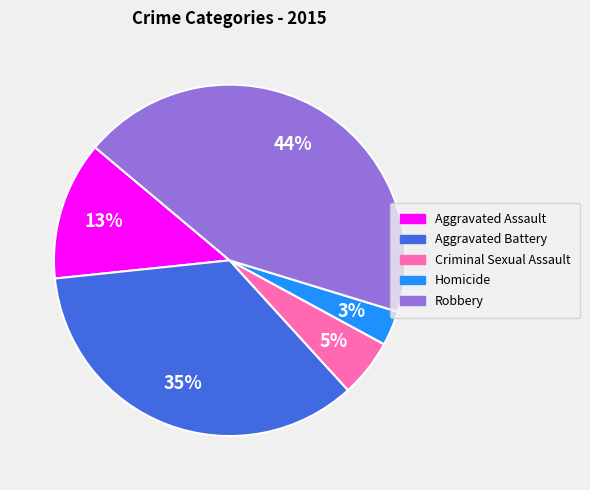

Between Criminal Sexual Assault and Homicide, which is larger?

Criminal Sexual Assault